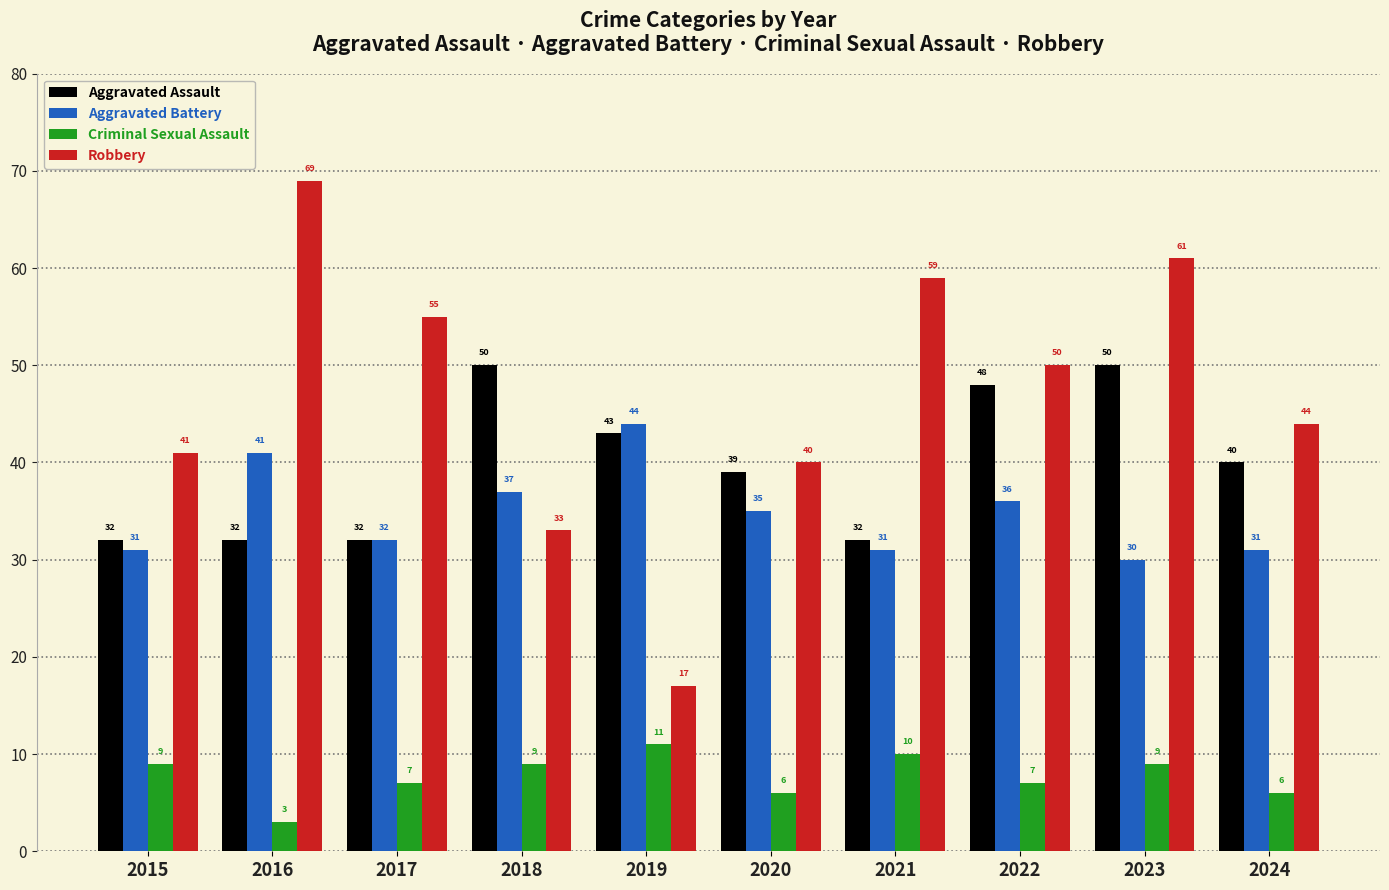

What is the sum of the Criminal Sexual Assault values at 2021 and 2018?

19